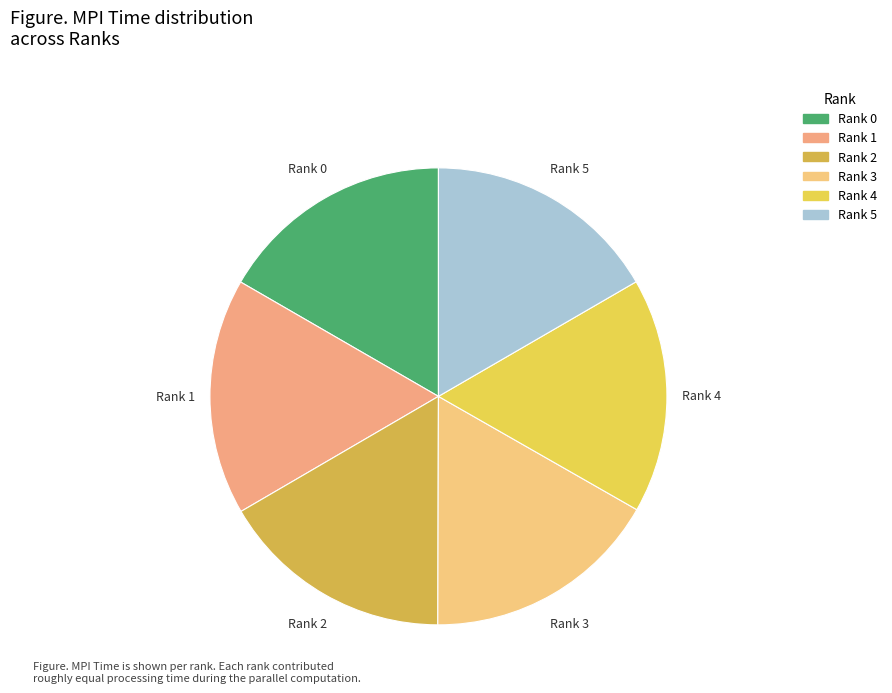

How many segments does this pie chart have?

6